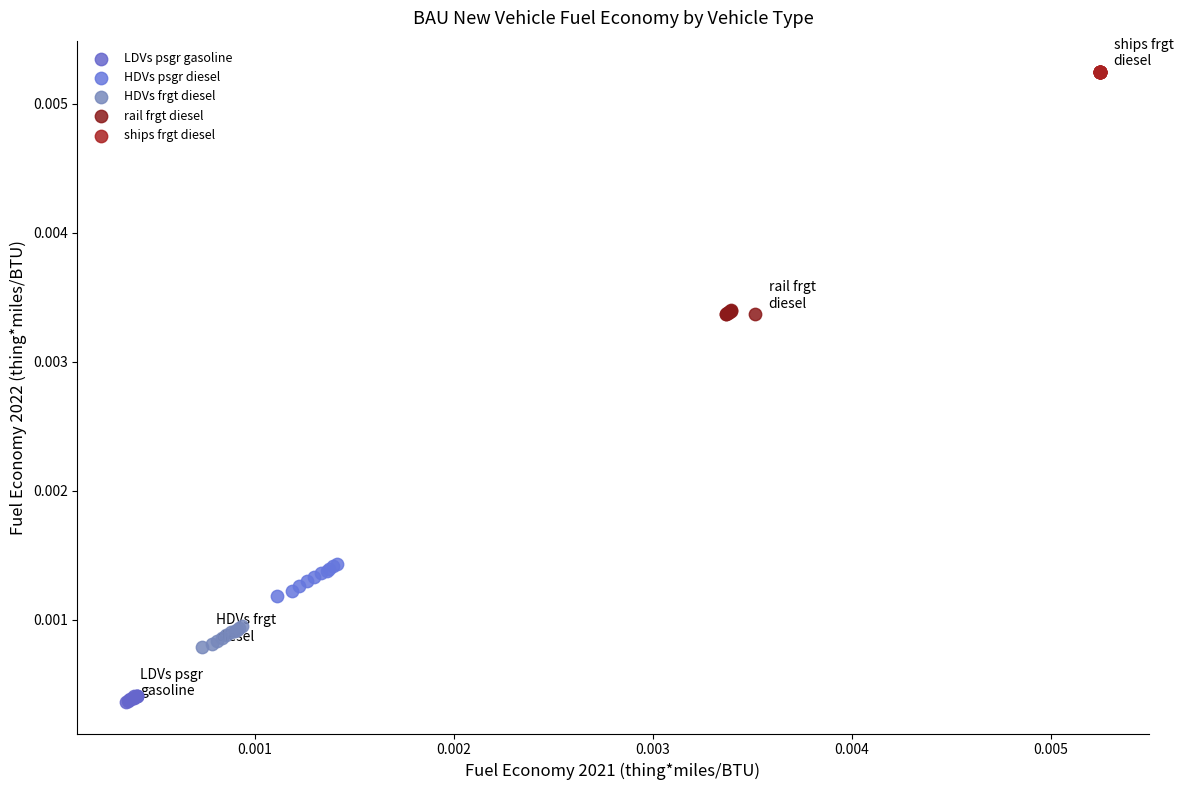

Which series contains the highest Y value?

ships frgt diesel